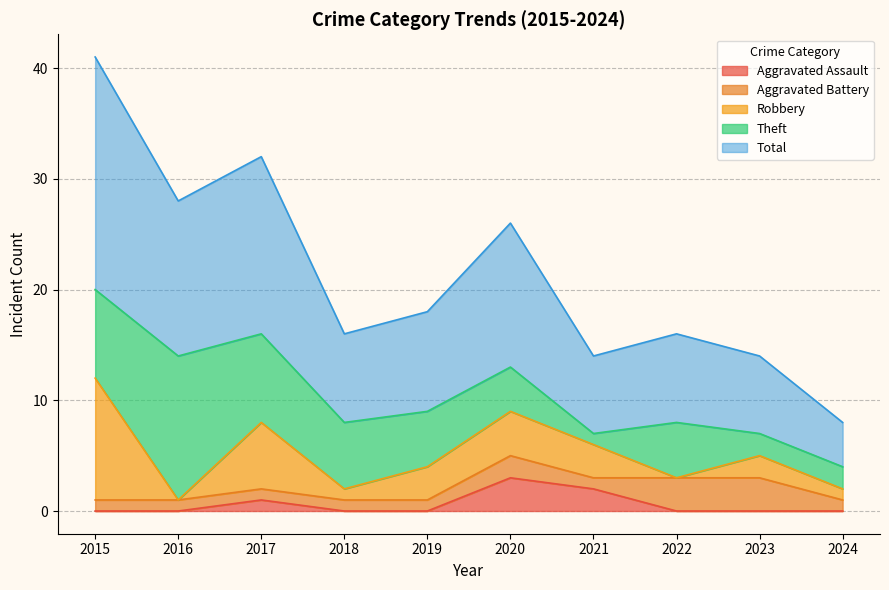

How many interior local peaks does the Aggravated Battery series have?

1